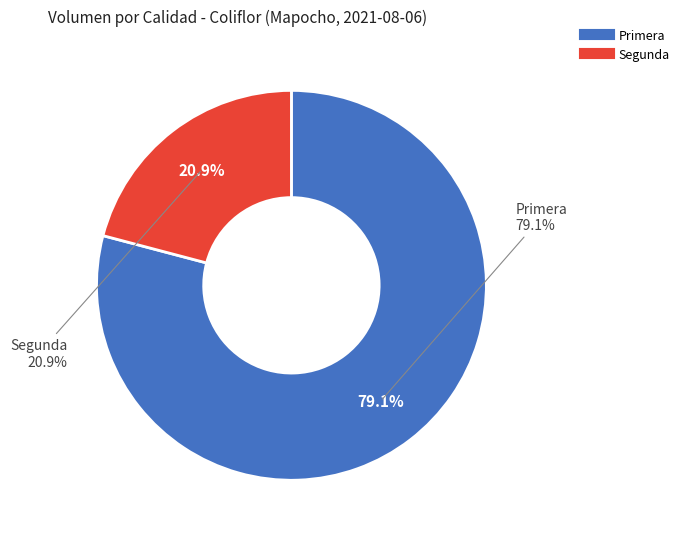

To the nearest percent, what percentage of the pie is Primera?

79%